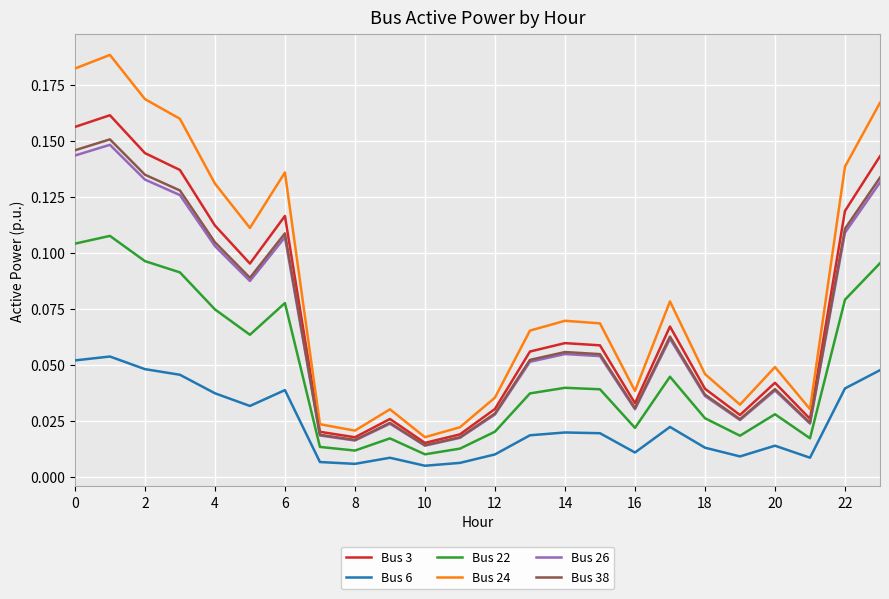

What are all the series names shown in the legend?

Bus 3, Bus 6, Bus 22, Bus 24, Bus 26, Bus 38